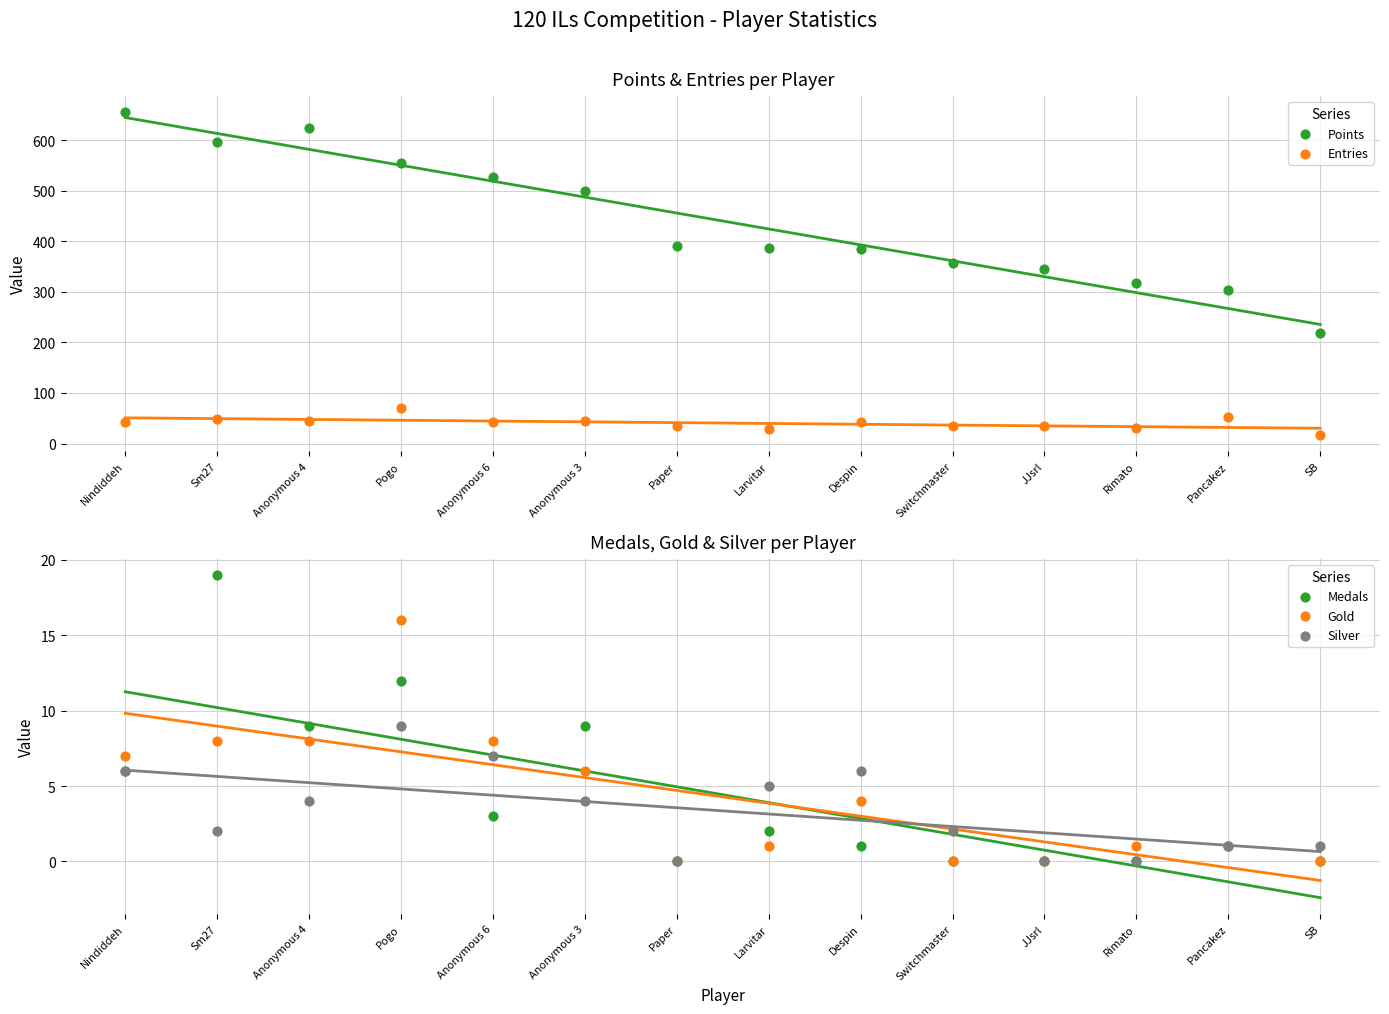

At how many categories does at least one series exceed 400?

6